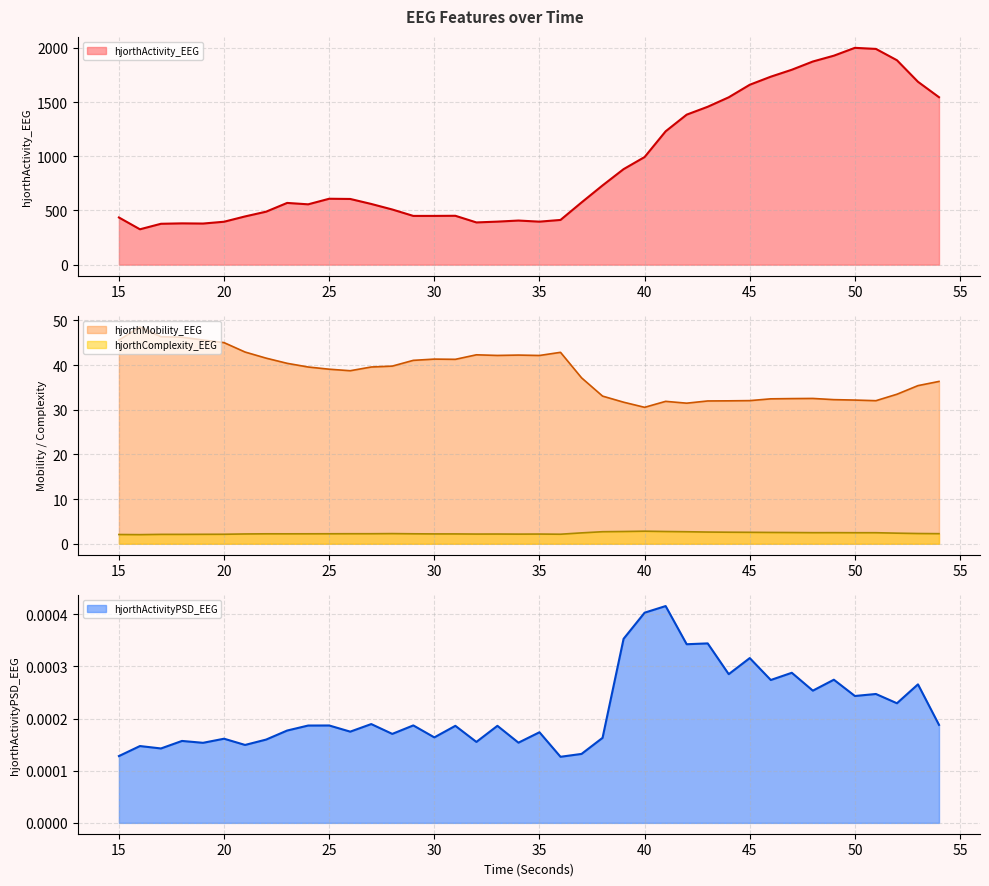

True or false: hjorthMobility_EEG and hjorthActivityPSD_EEG cross at least once.

False